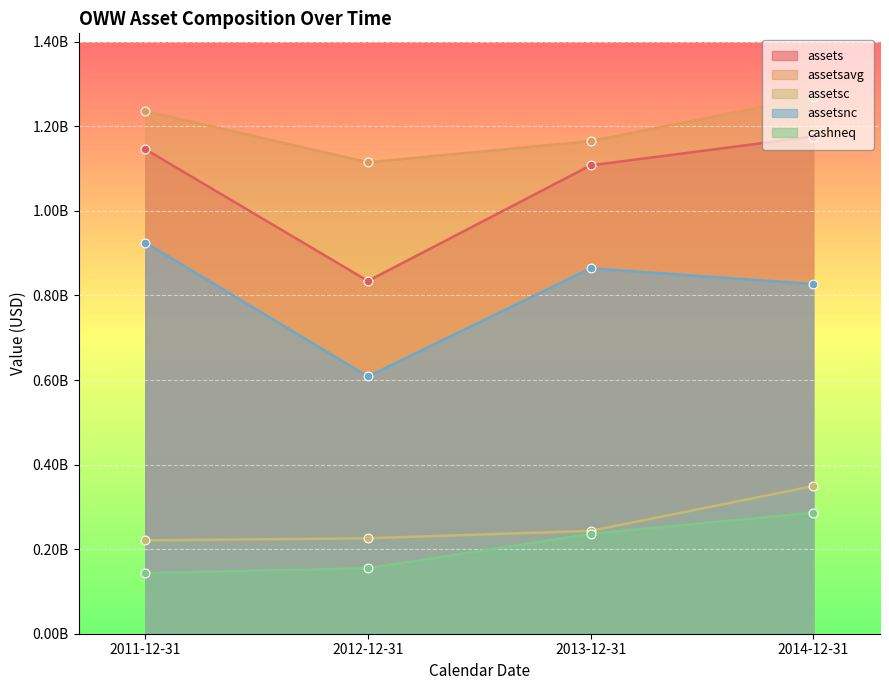

Which series has the largest Y range (max minus min)?

assets